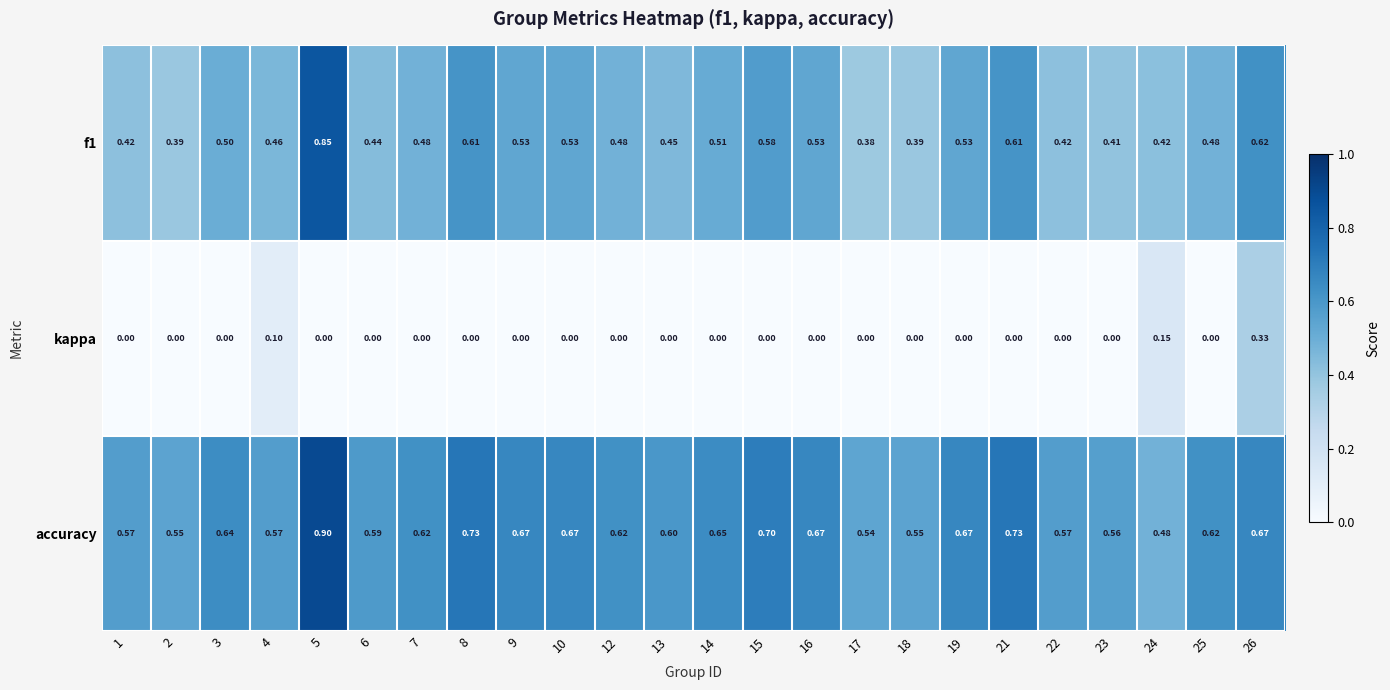

Which series has the largest total across all categories?

accuracy